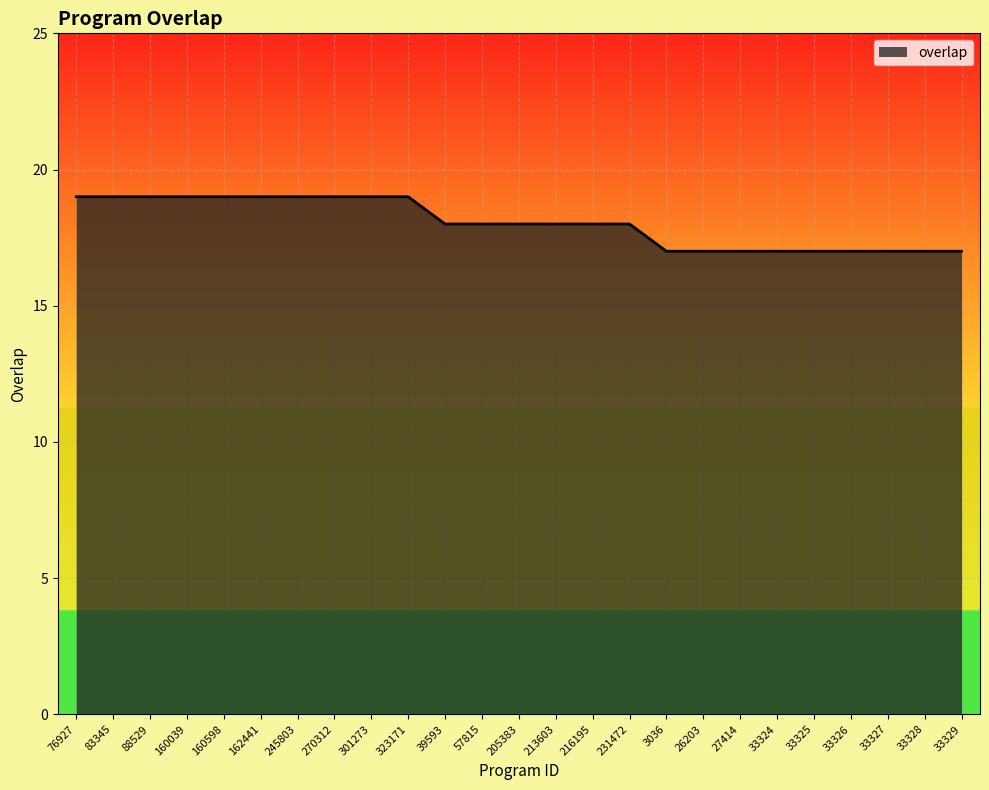

Which has a higher value, 33324 or 76927?

76927